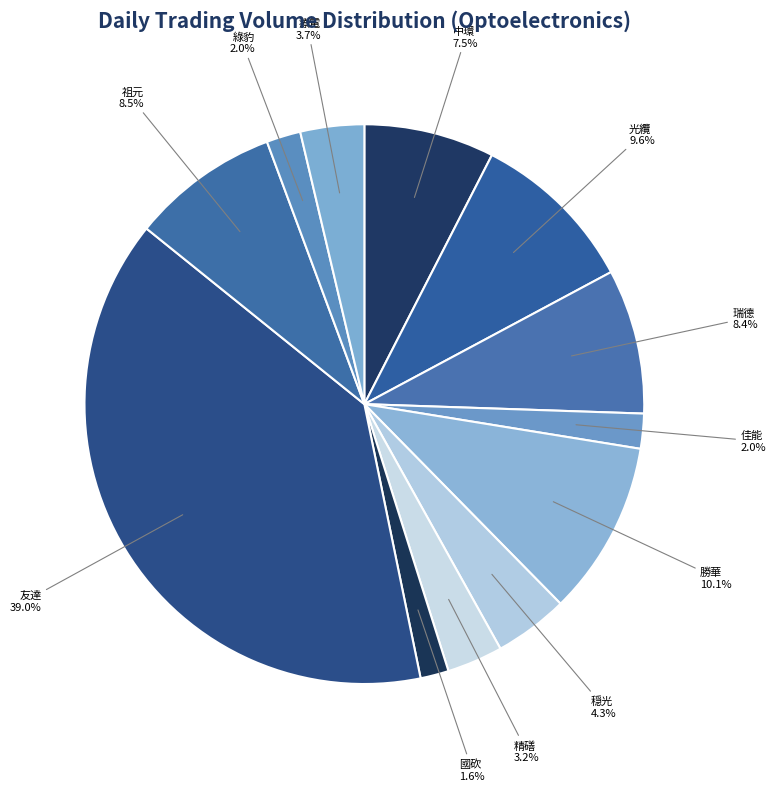

Approximately how many times larger is the value at 友達 compared to 中環?

5.2